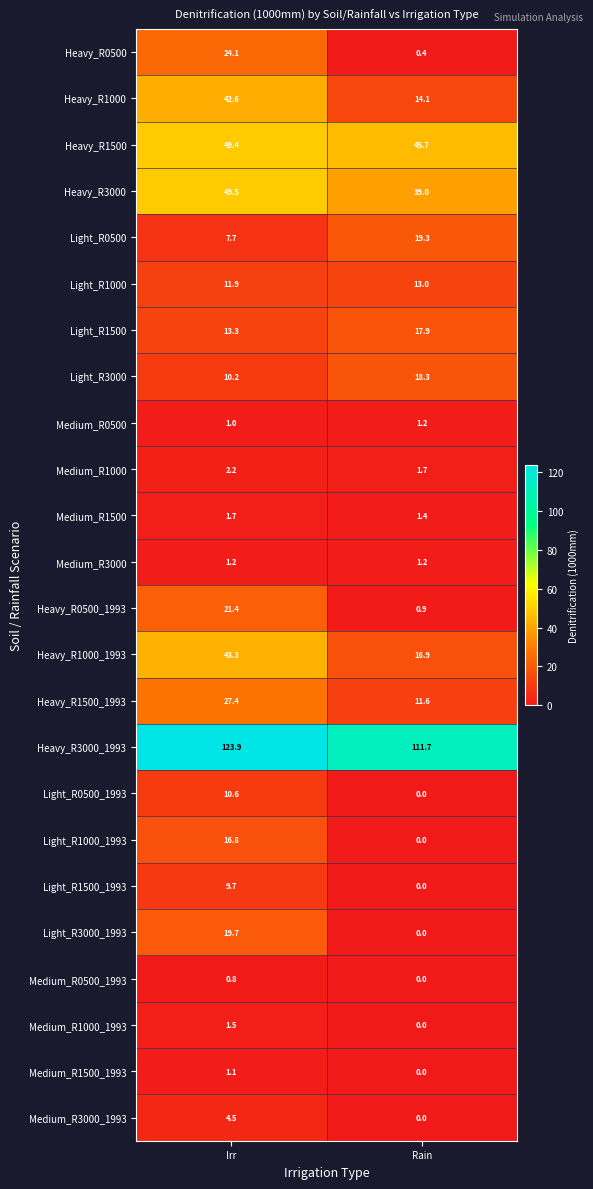

What is the spread (max minus min) of values at Rain?

111.7